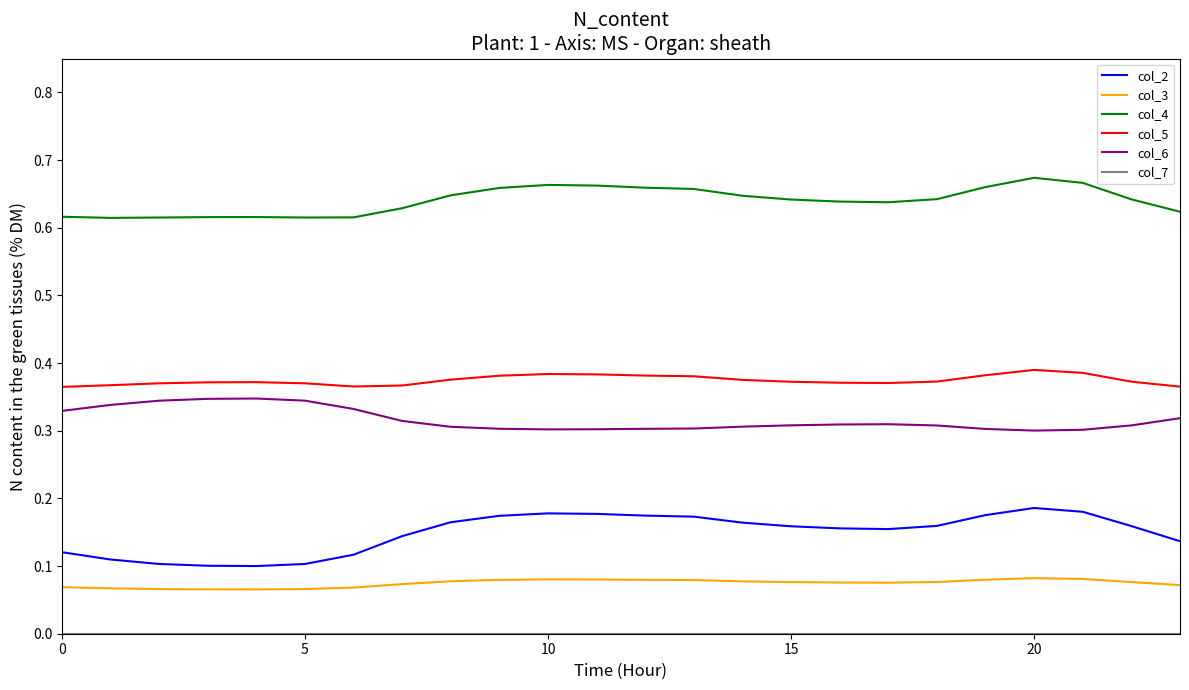

True or false: col_4 and col_2 intersect in this chart.

False